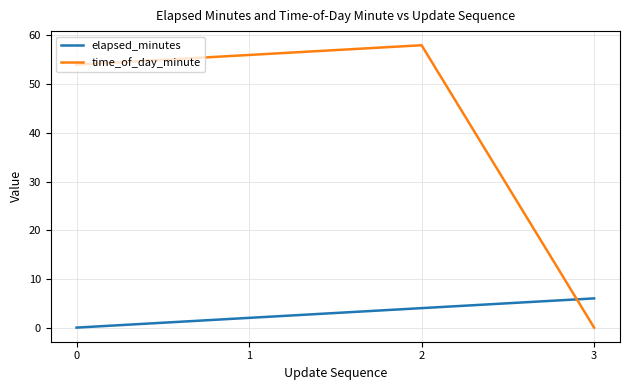

What is the sum of all elapsed_minutes values?

12